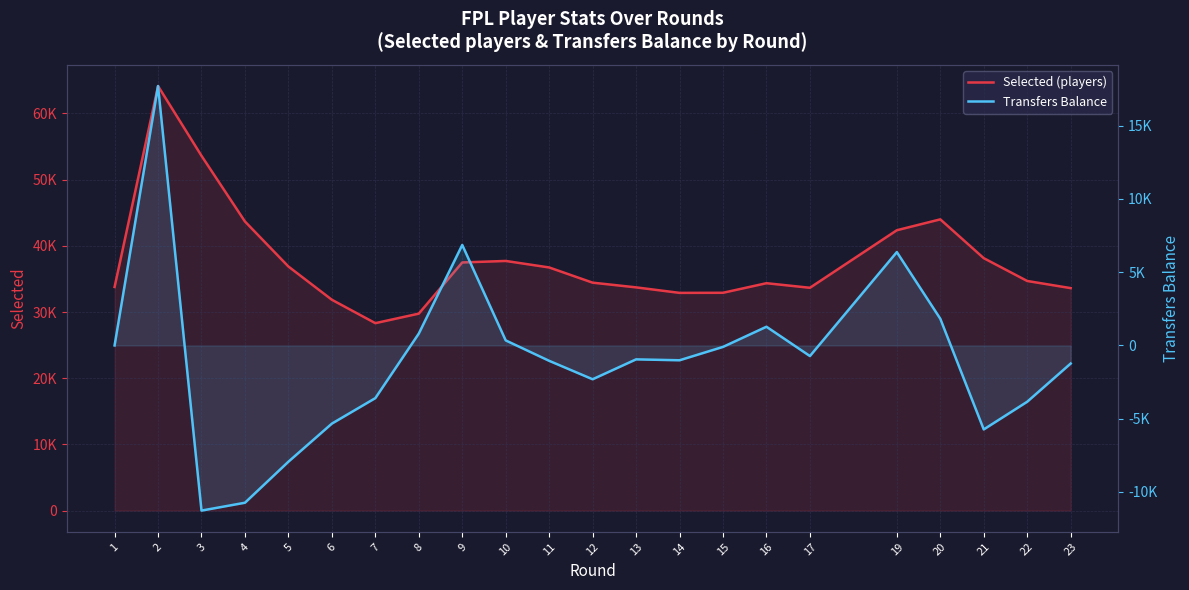

How many categories are shown in the chart?

22